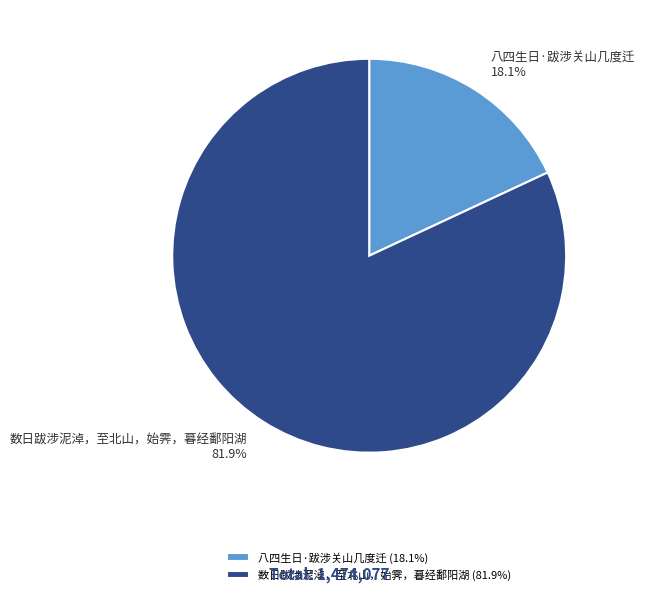

Which slice is the smallest?

八四生日·跋涉关山几度迁